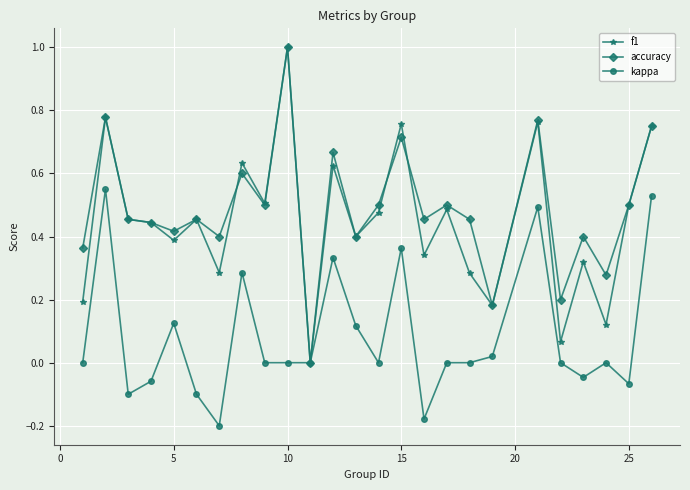

What is the maximum value shown in the chart?

1.0